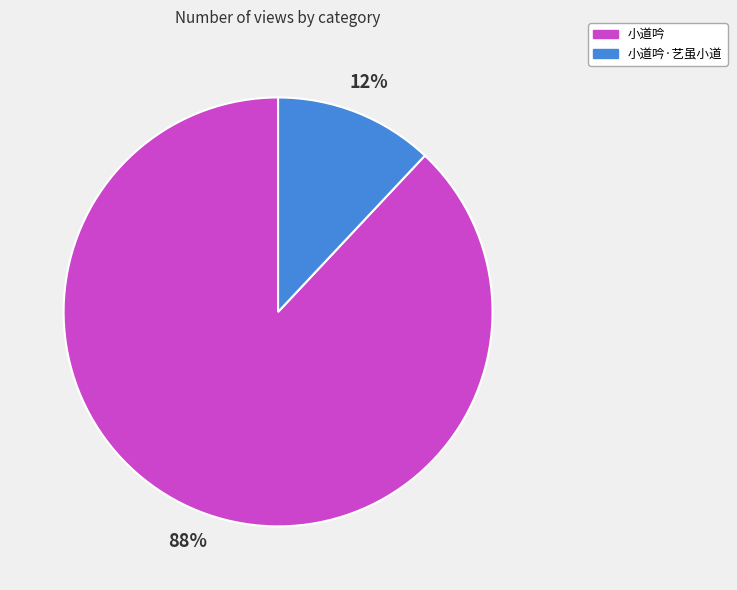

Is there any slice that represents more than half of the pie?

Yes